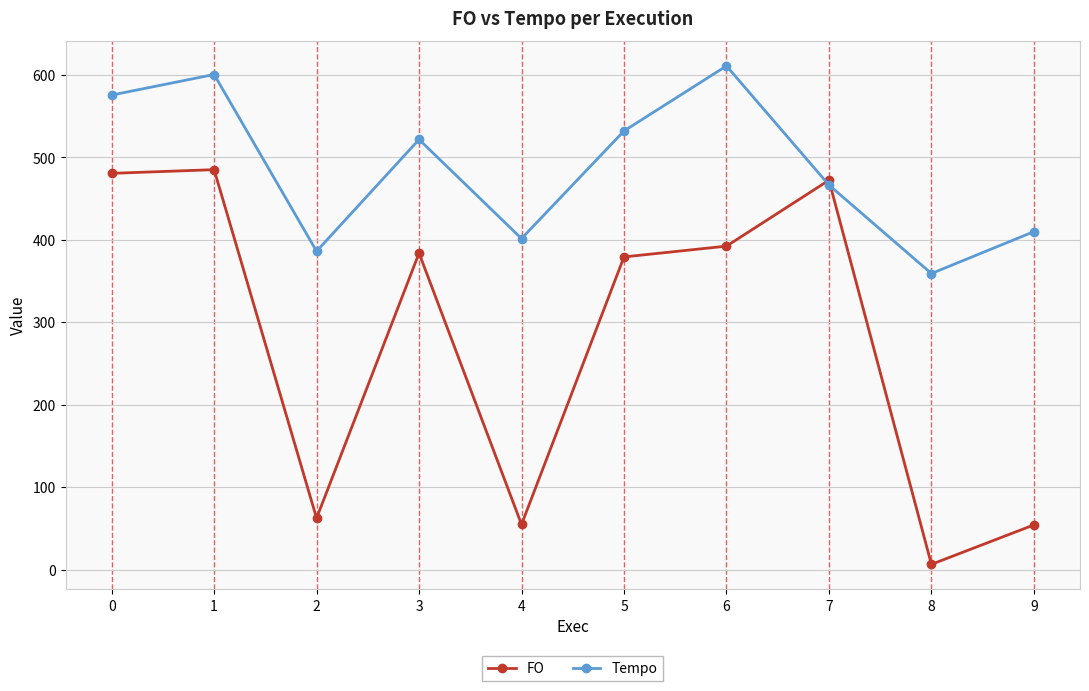

Is it true that Tempo equals 202.3 at 6?

False